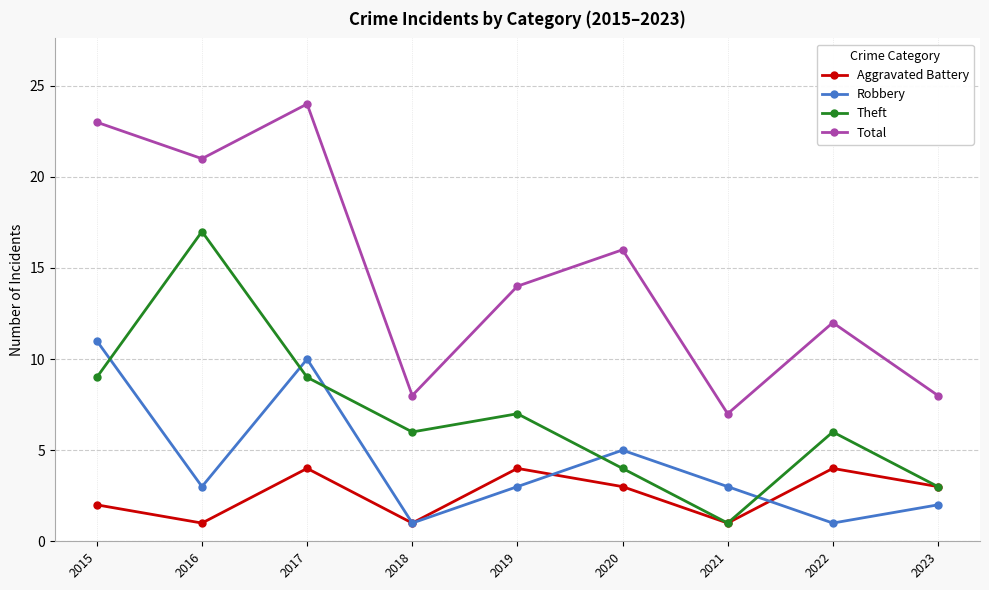

The value of Robbery at 2020 is 7. True or false?

False